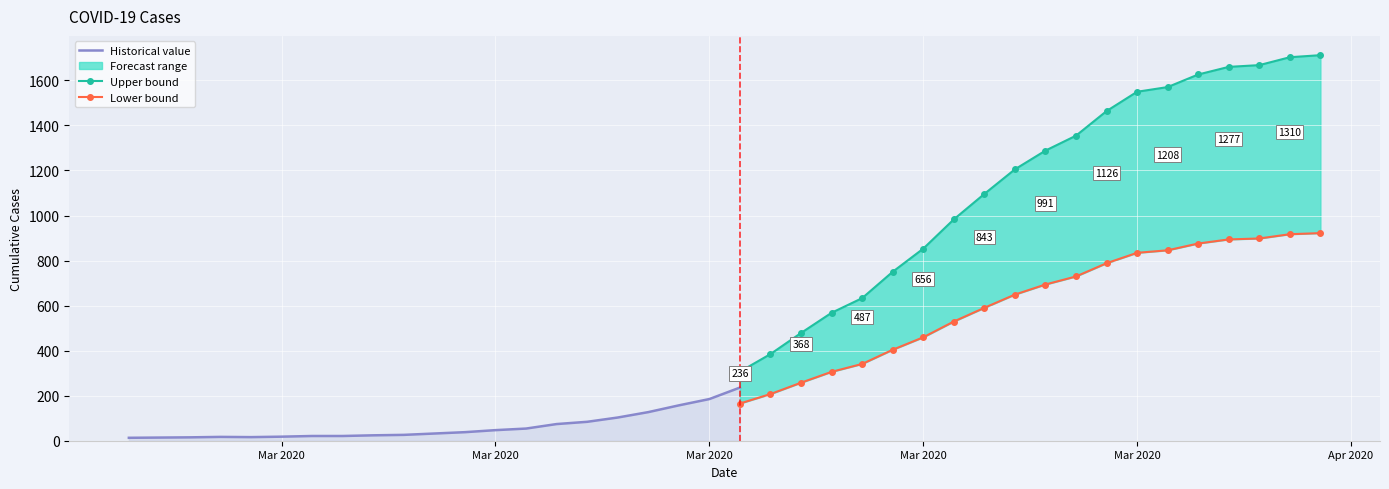

What is the value of the 33rd point from the left?

1126